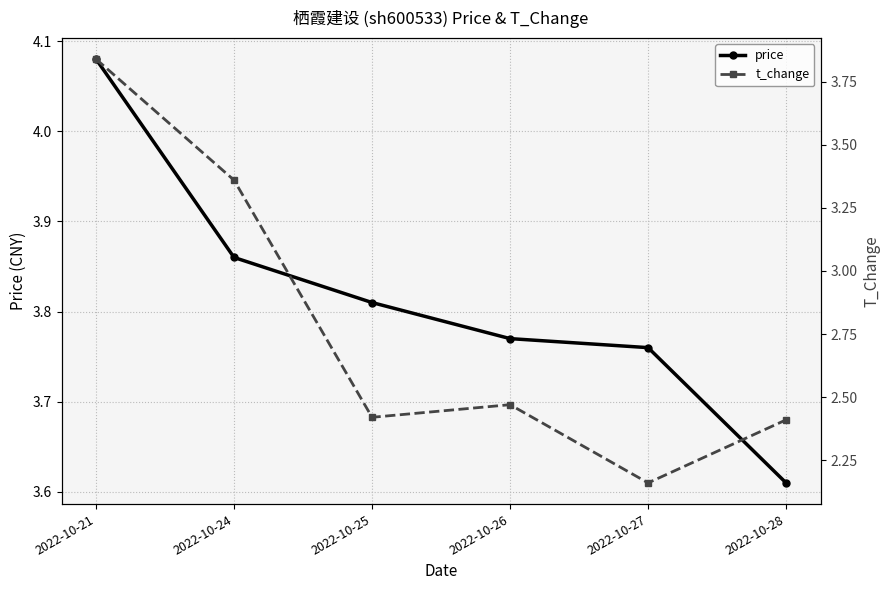

What is the value of the t_change point at the 3rd from the left?

2.4